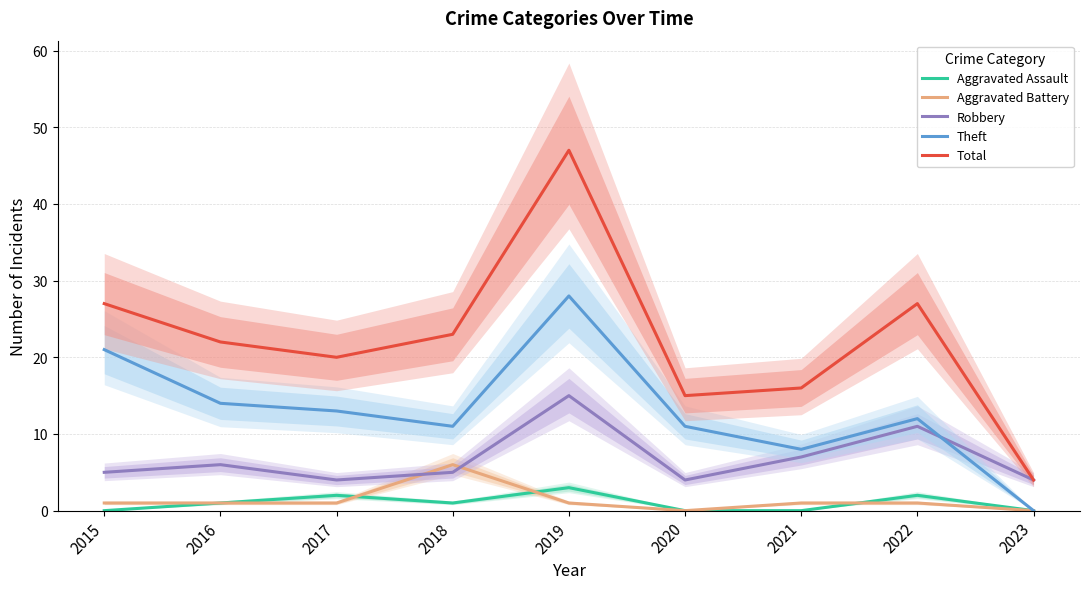

How many lines are shown in the chart?

5